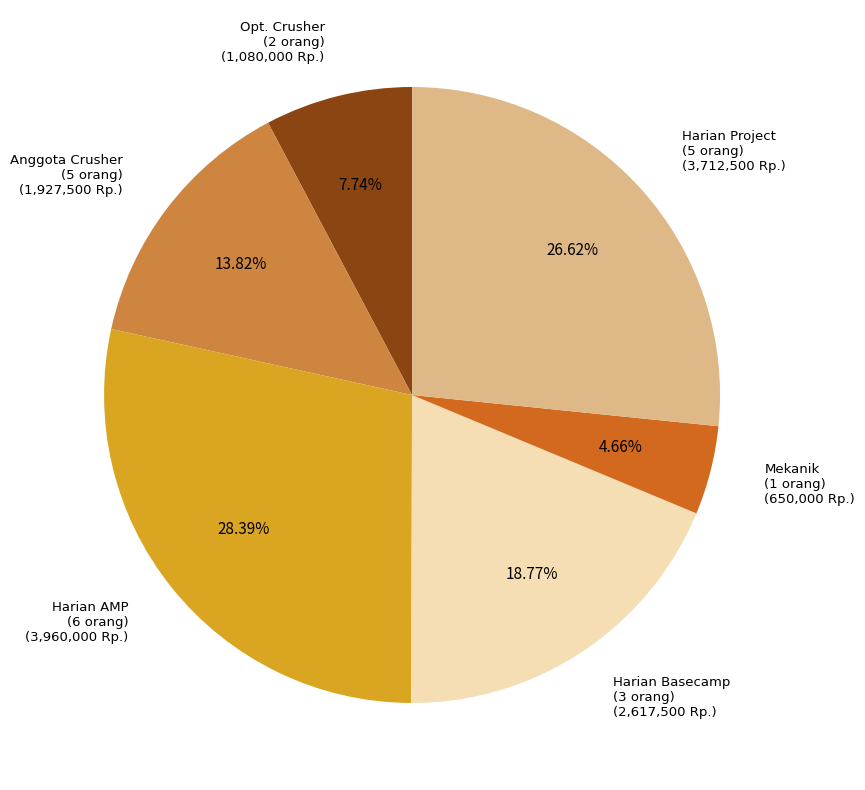

Combined, do Harian Project (5 orang) and Mekanik (1 orang) account for over 50%?

No